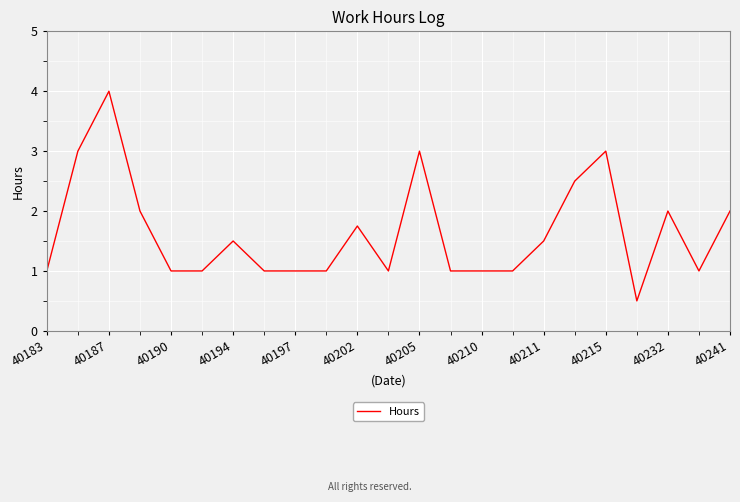

Does the chart have visible grid lines?

Yes